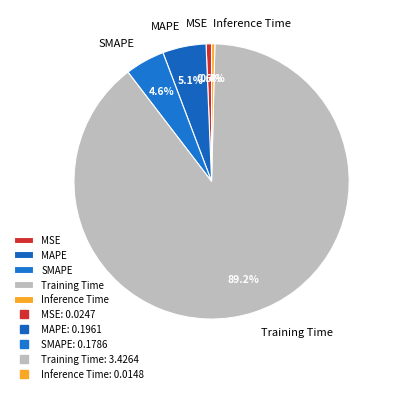

Which category accounts for the majority?

Training Time